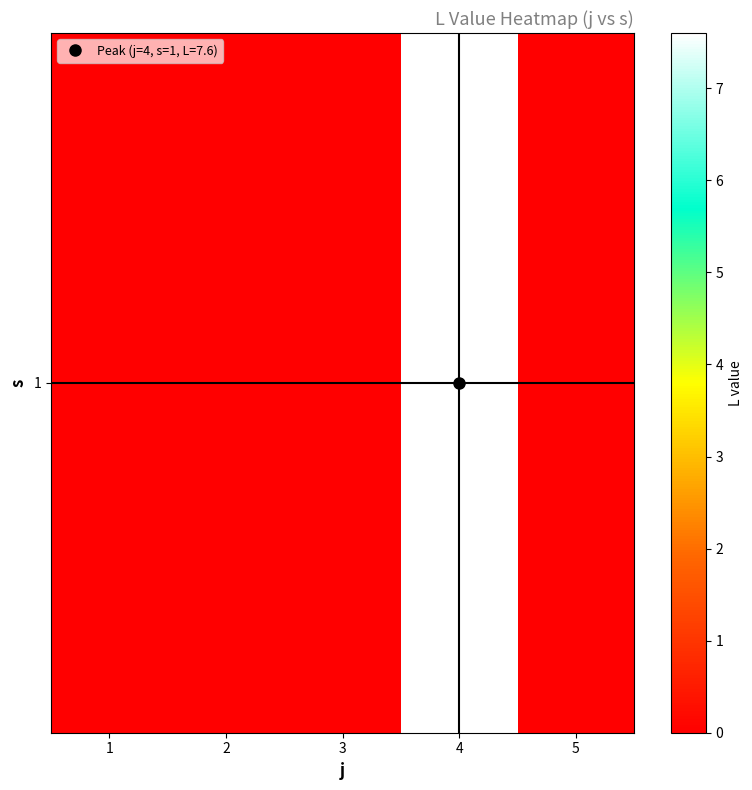

What is the maximum value shown in the chart?

7.6